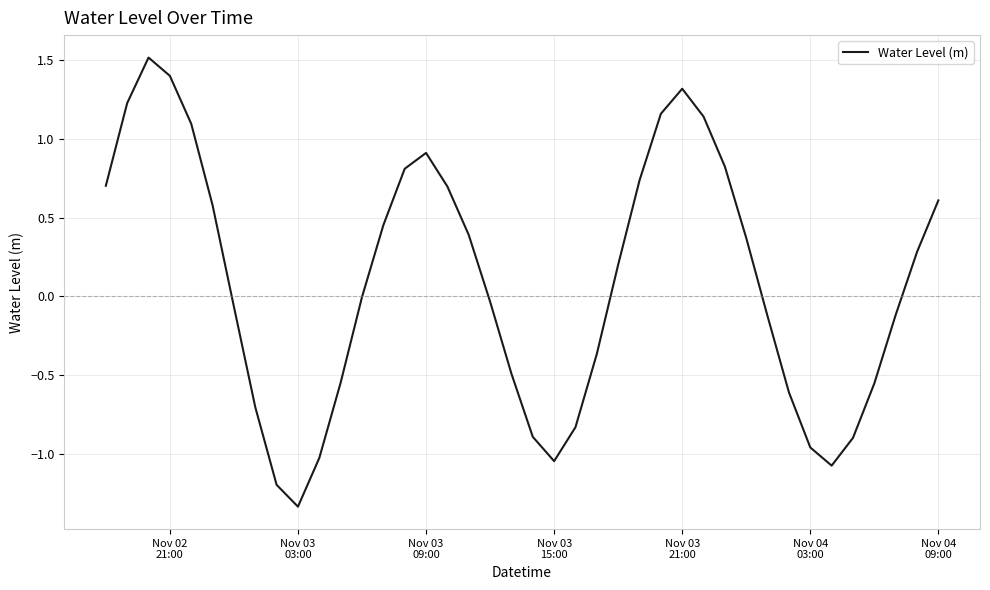

What is the difference between the maximum and minimum values?

2.9